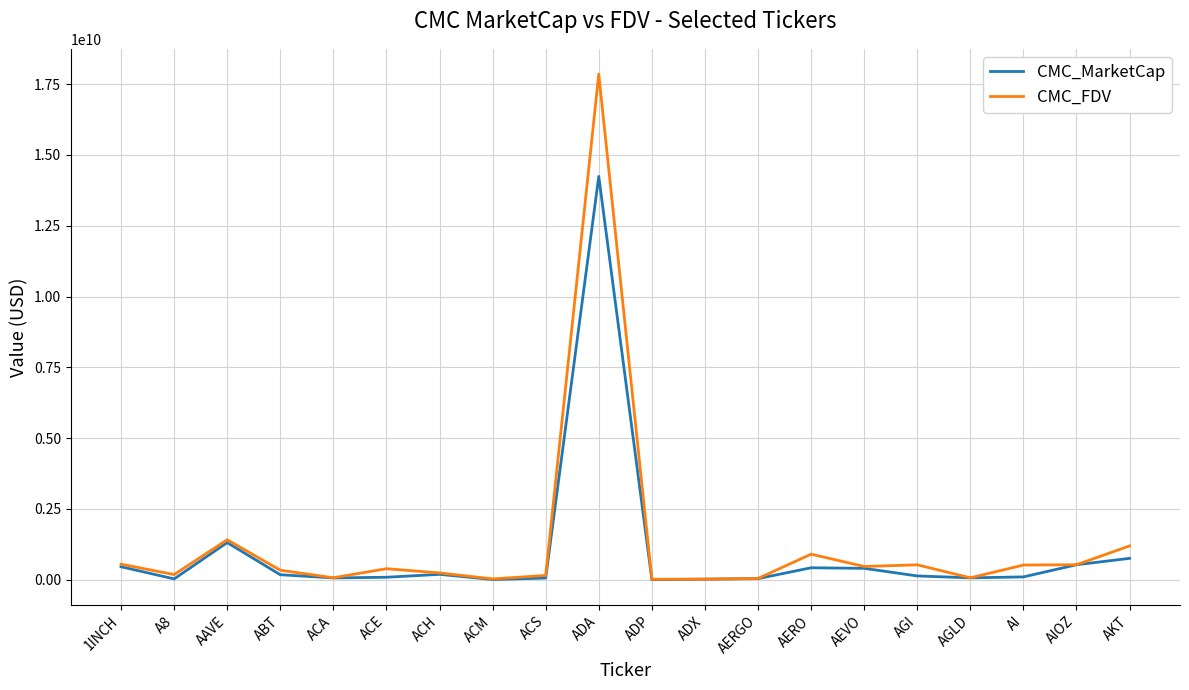

List the series in order of their overall mean, highest first.

CMC_FDV, CMC_MarketCap